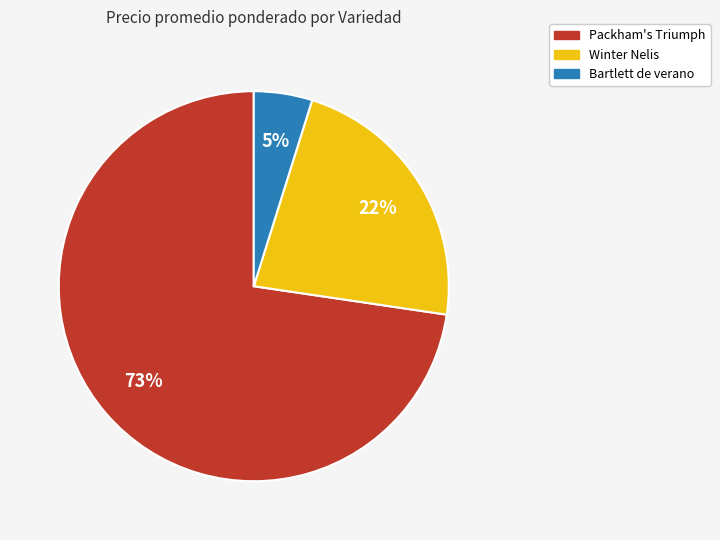

Does any single category account for the majority?

Yes